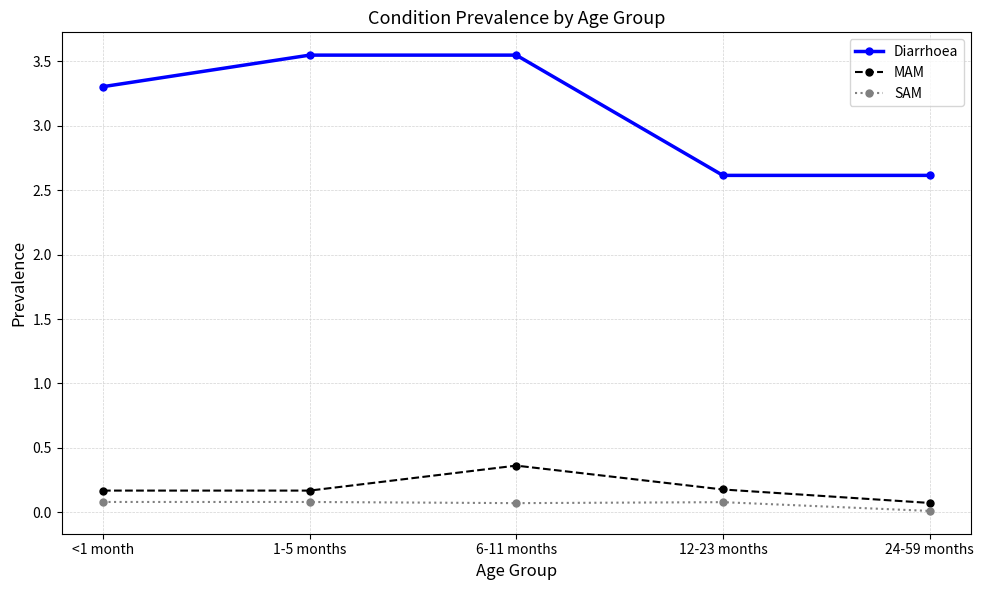

How many lines are shown in the chart?

3